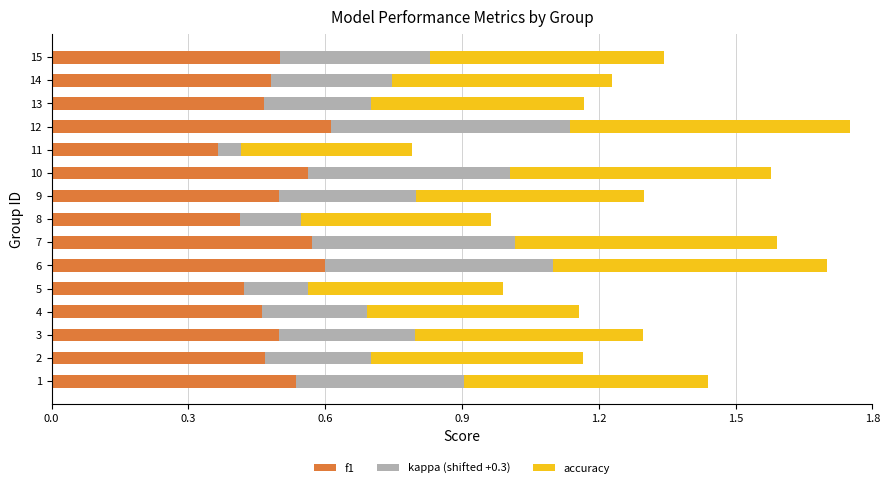

What is the sum of all f1 values?

7.5